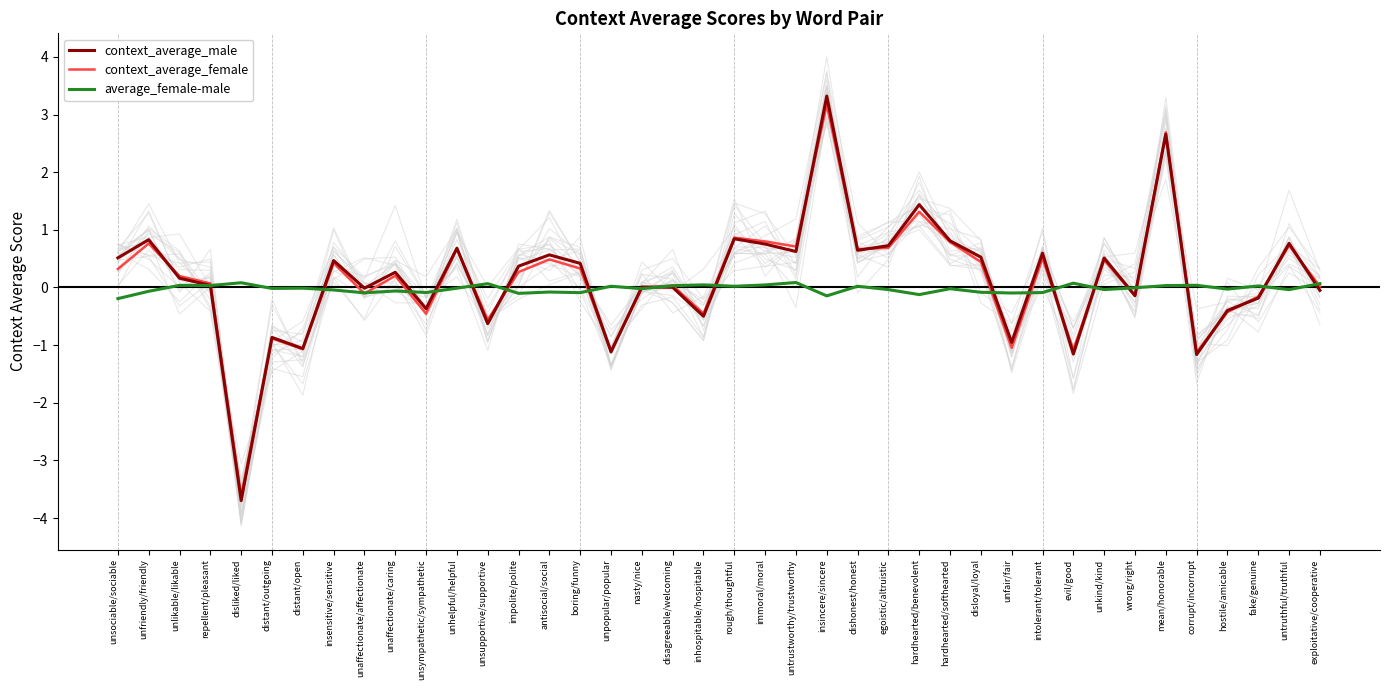

At how many categories does at least one series exceed 0?

33